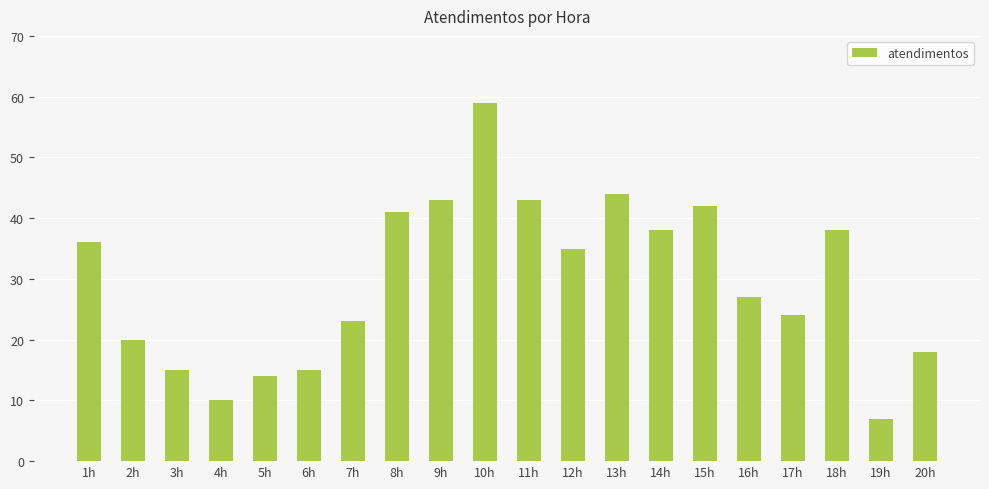

What is the sum of the values at 3h and 15h?

57